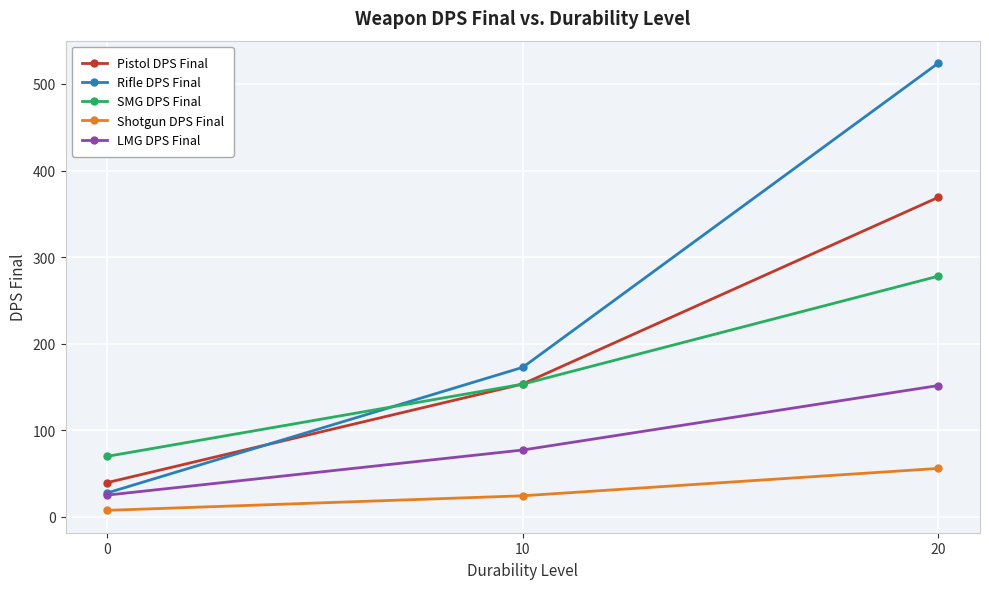

What is the value of the LMG DPS Final point at the 2nd from the left?

77.3